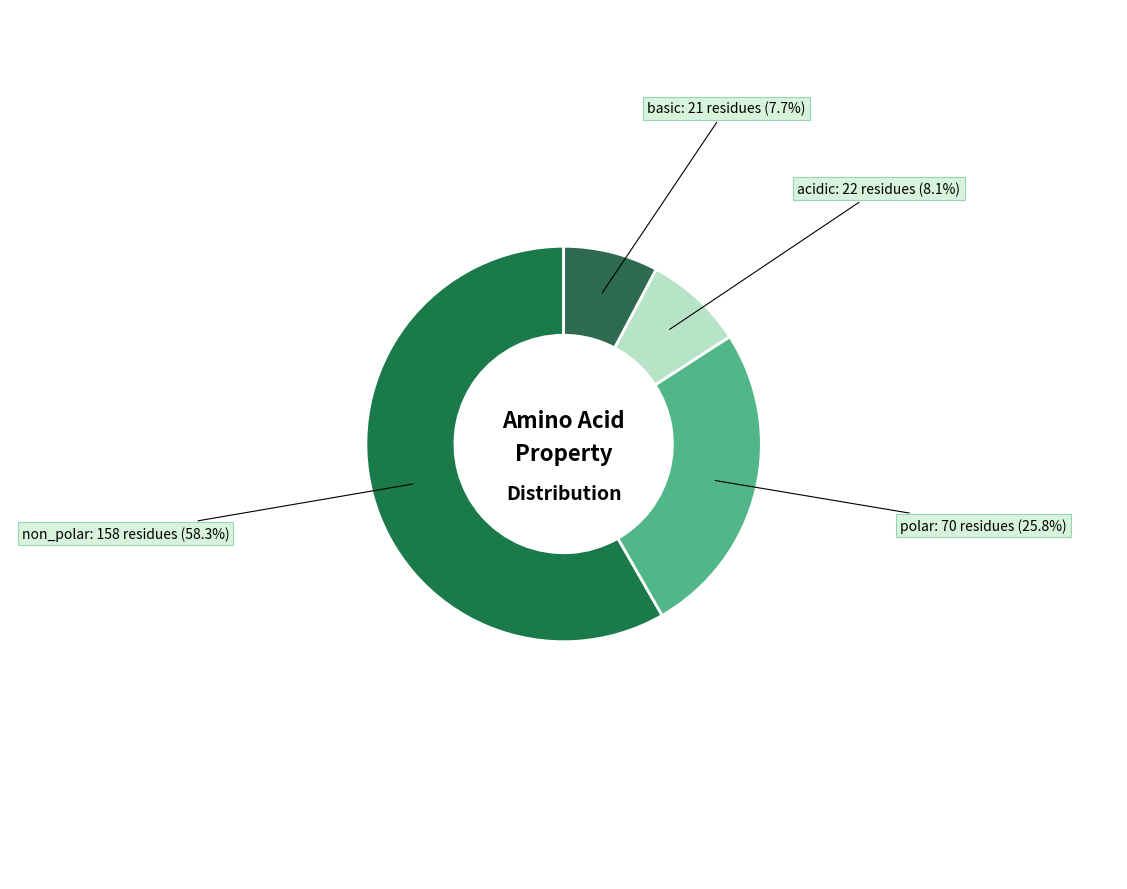

How many segments does this pie chart have?

4